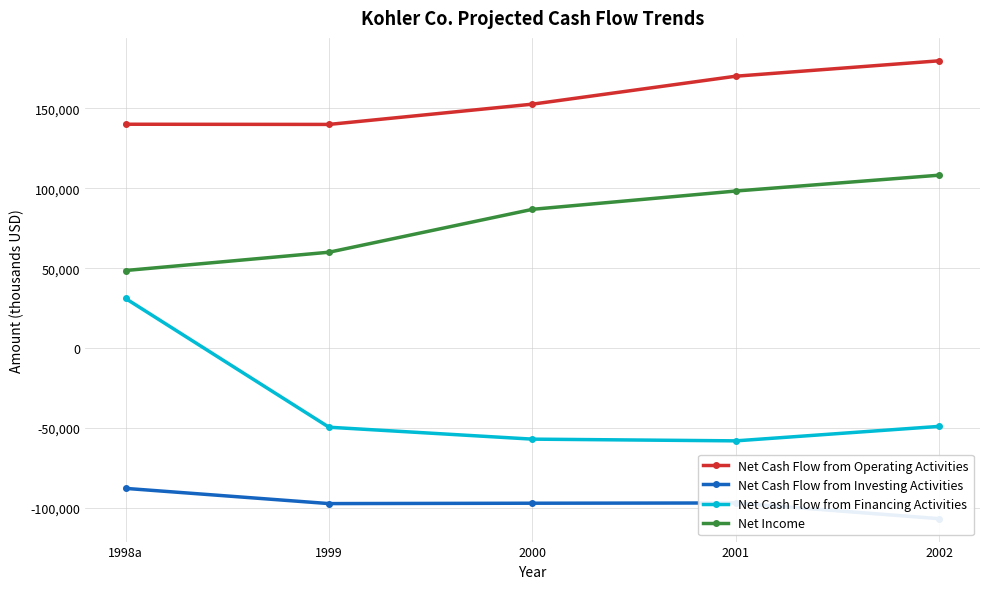

Rank the categories by Net Cash Flow from Financing Activities value from highest to lowest.

1998a, 2002, 1999, 2000, 2001